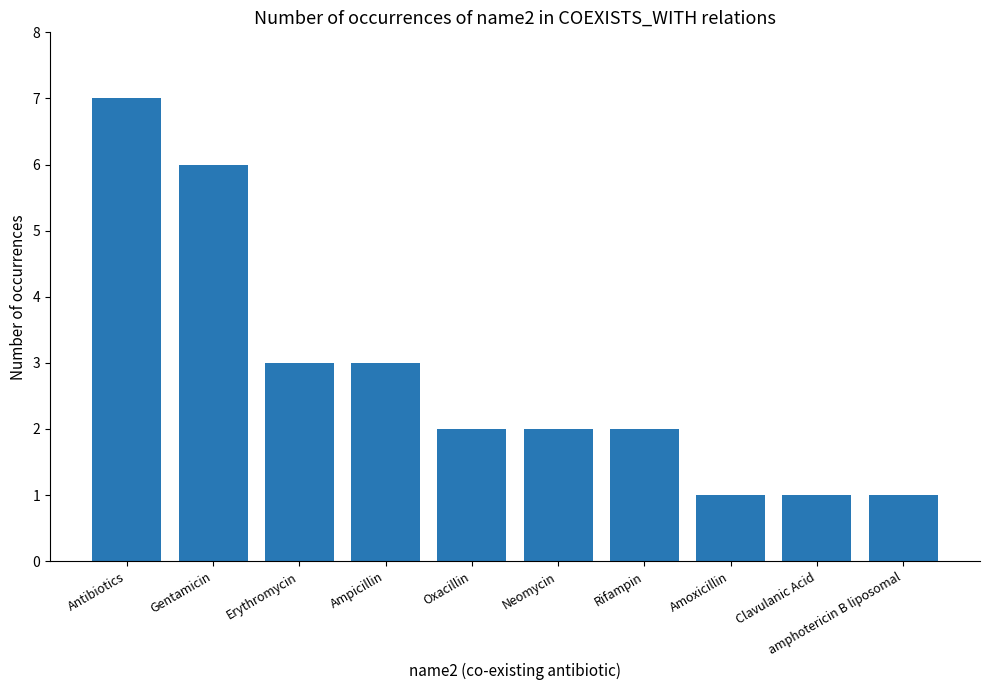

Between Rifampin and Erythromycin, which is larger?

Erythromycin